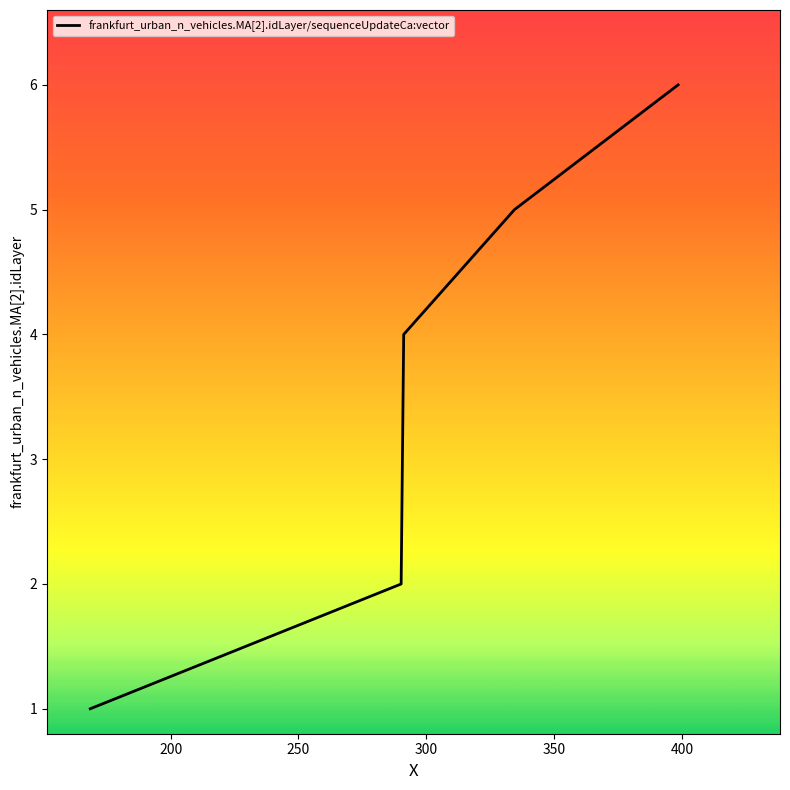

What is the average value?

4